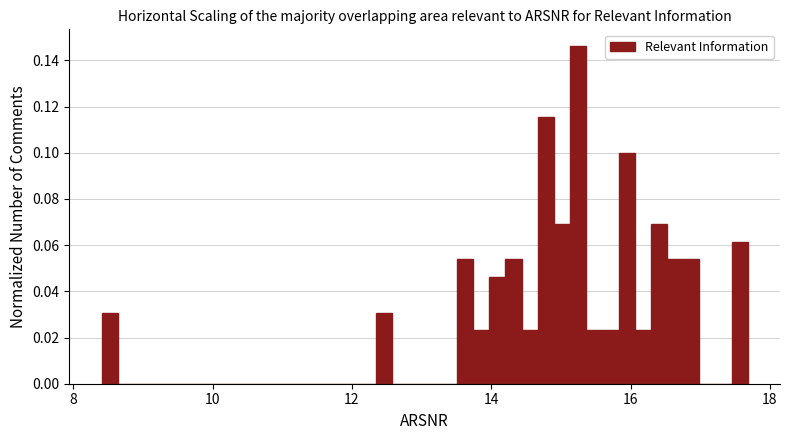

Around what value on the x-axis is the tallest bar? Give the approximate position of its centre, as read against the axis.

15.2